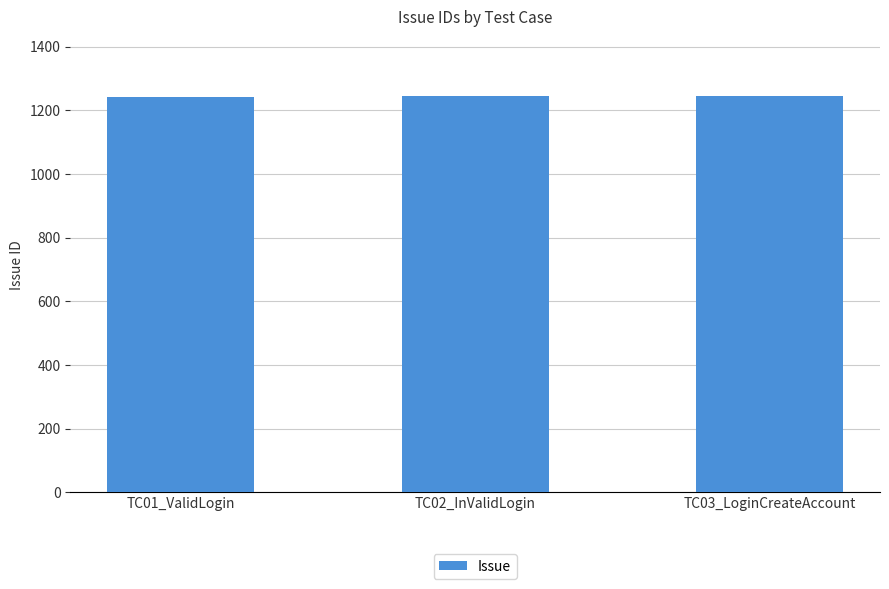

What is the smallest value displayed?

1243